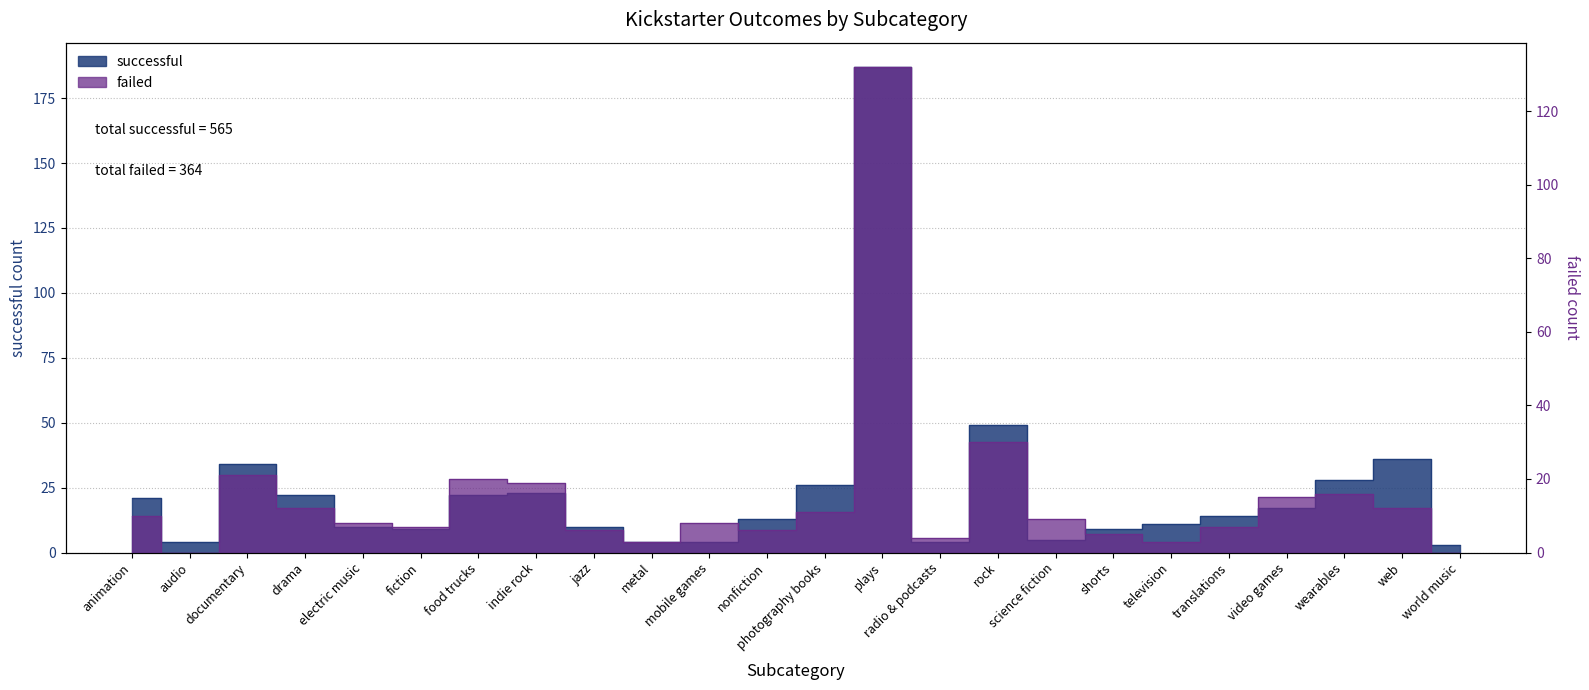

Which series has the widest spread of values?

successful